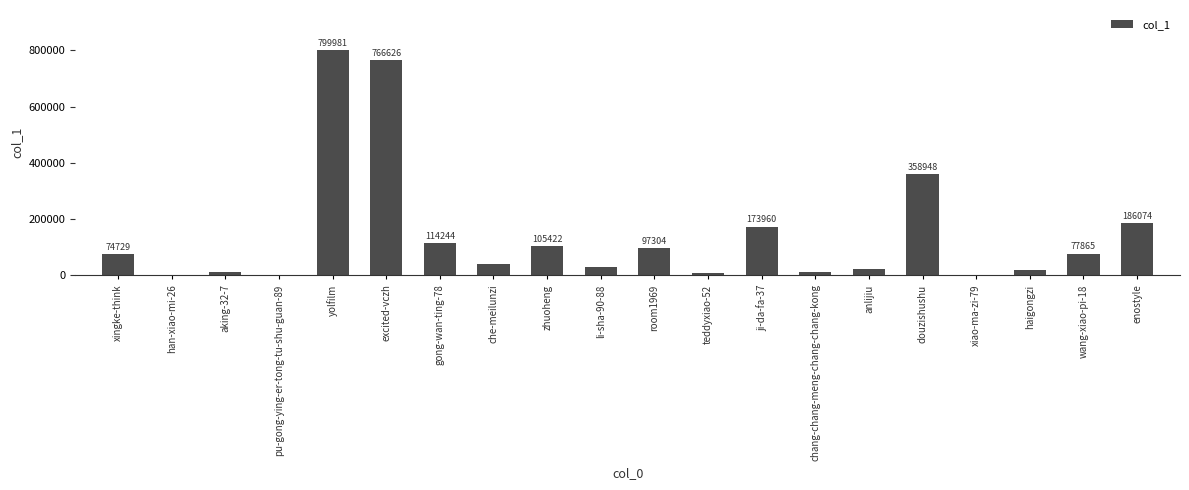

Where is the data nearest to the value 400003?

douzishushu